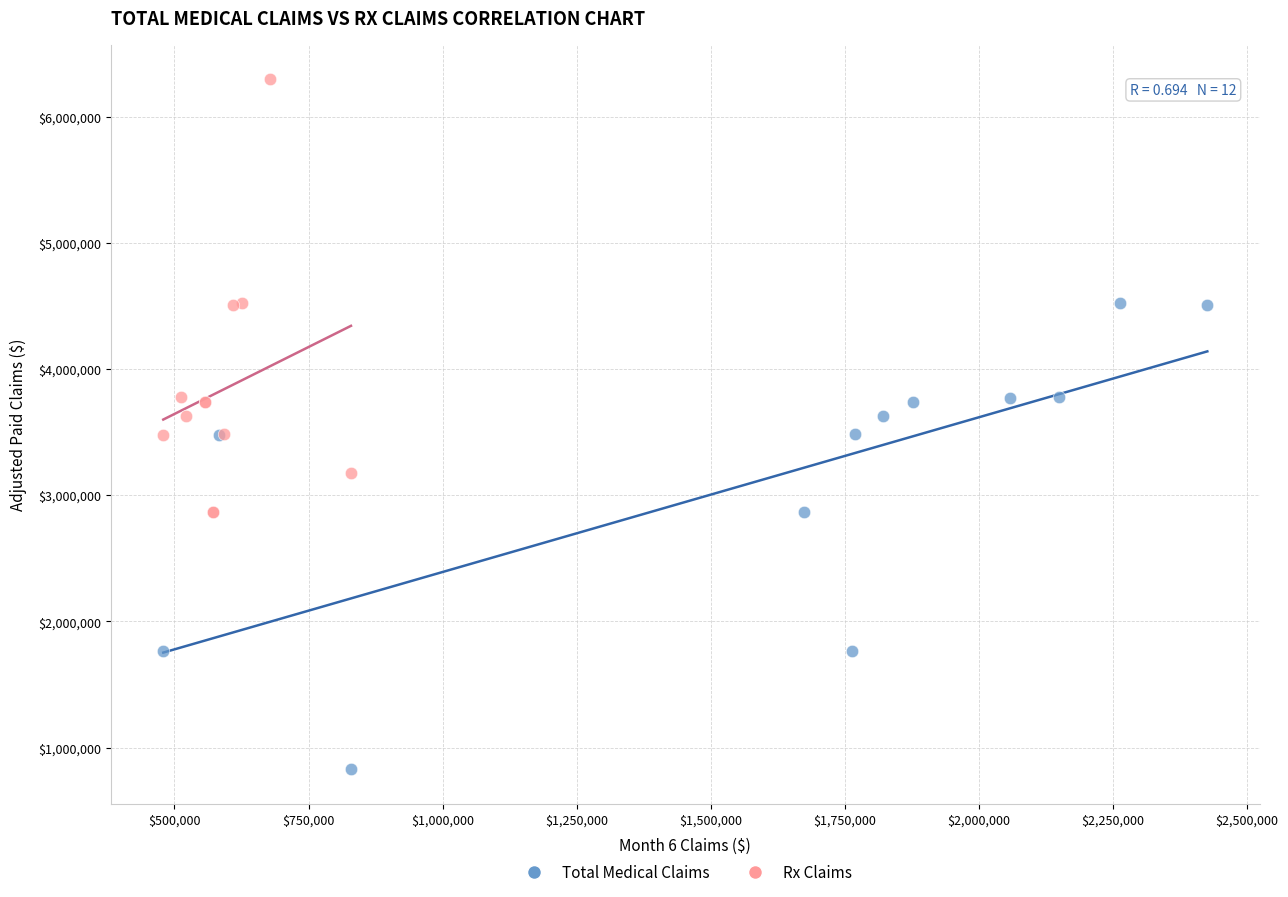

What are all the series names shown in the legend?

Total Medical Claims, Rx Claims